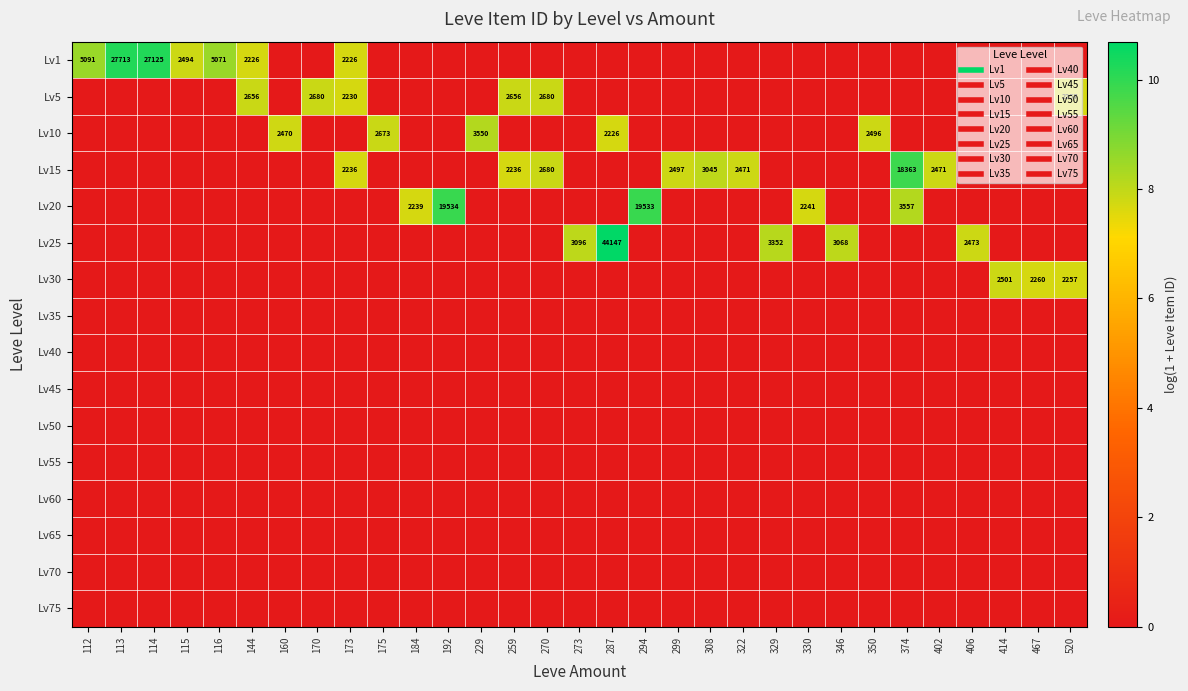

At which category is the sum across all series the highest?

173